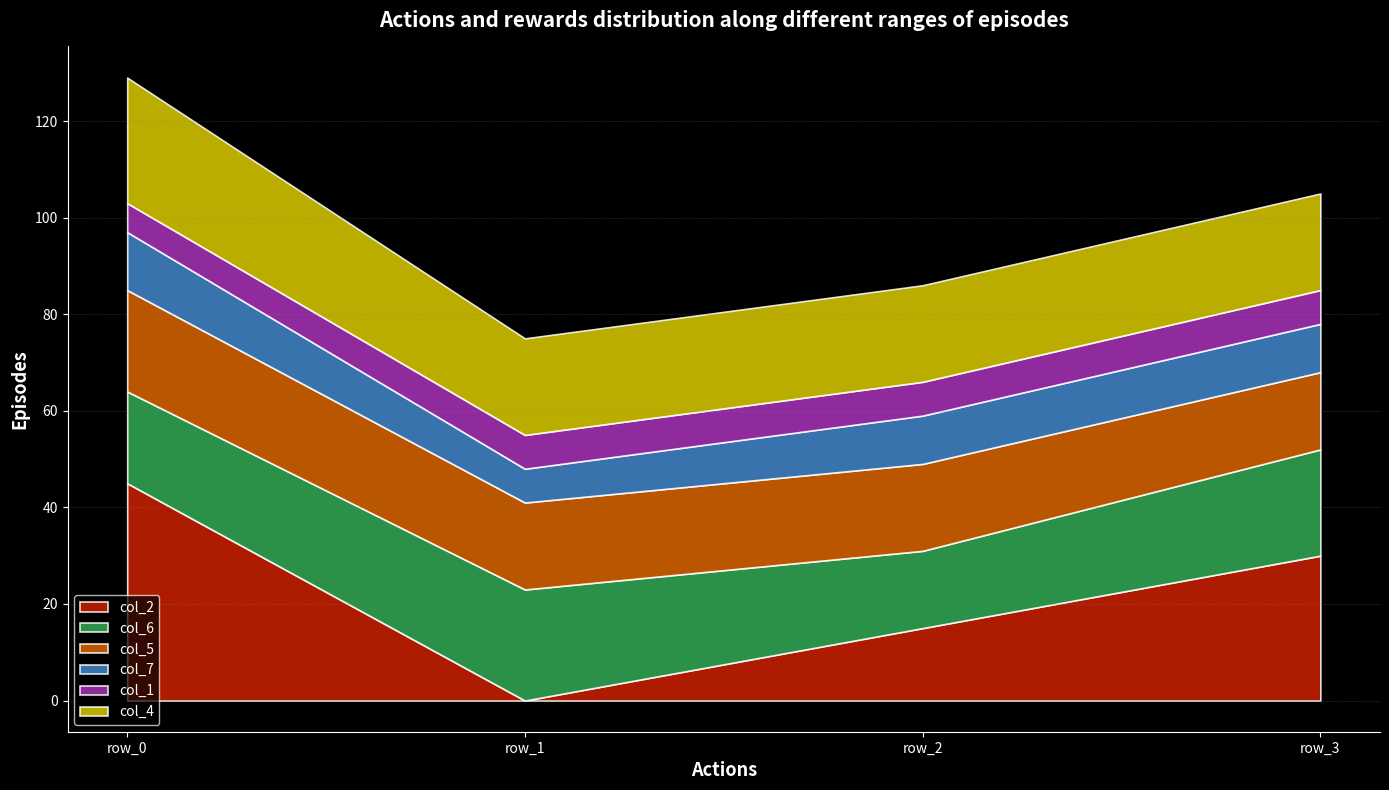

Which category has the lowest value across all series?

row_1